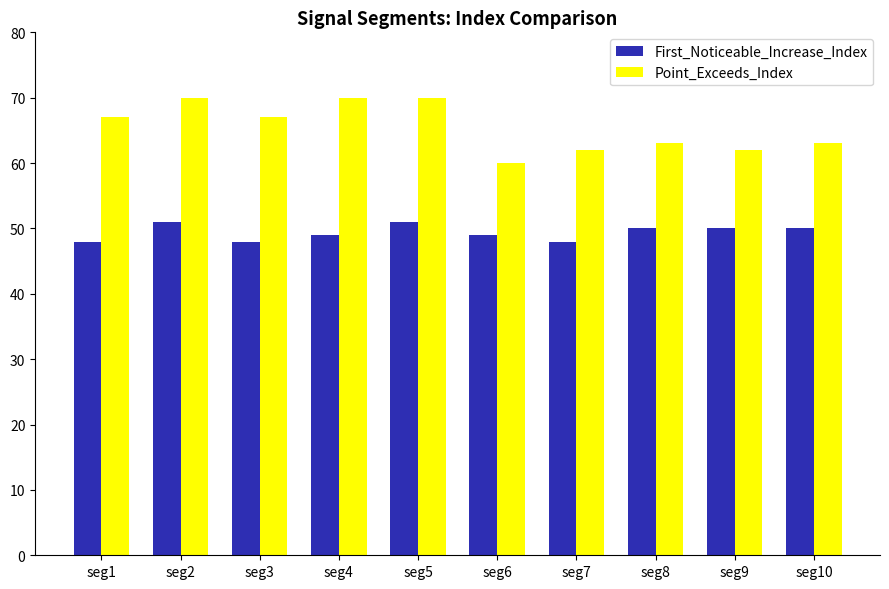

How many bars are there in total?

20